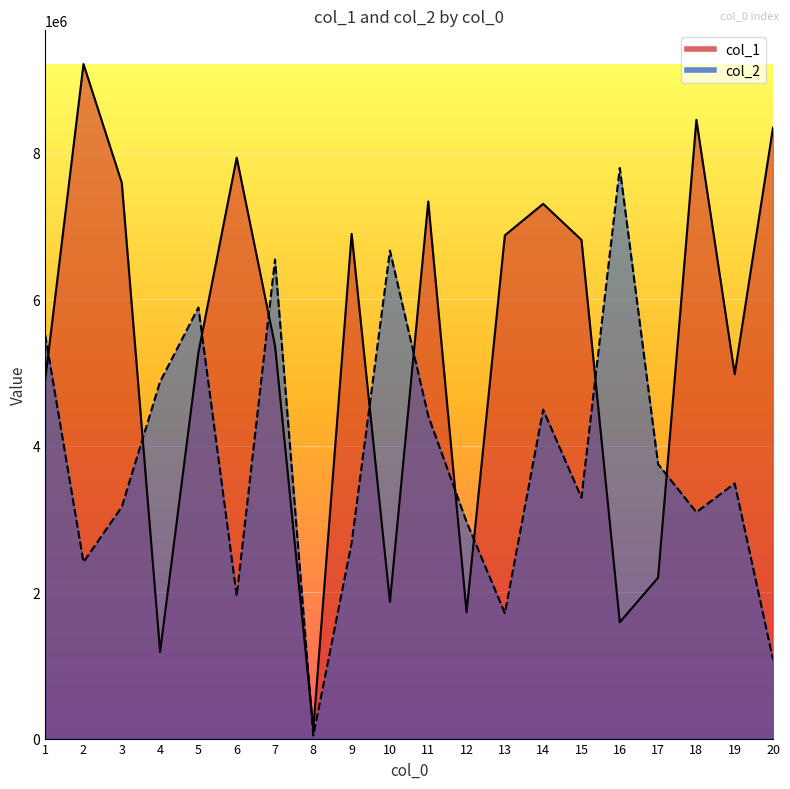

Where is col_2 nearest to the value 3917771?

17